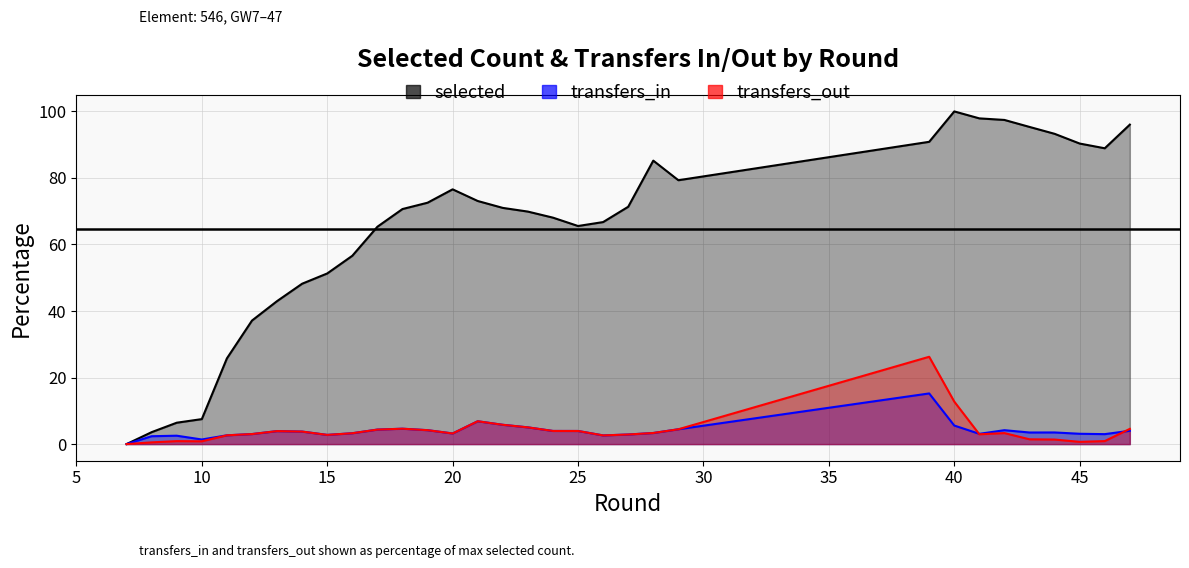

List the labels in order of transfers_out value, largest first.

39, 40, 21, 22, 23, 18, 47, 29, 17, 19, 24, 25, 13, 14, 28, 42, 16, 20, 12, 41, 27, 15, 11, 26, 43, 44, 46, 9, 10, 45, 8, 7